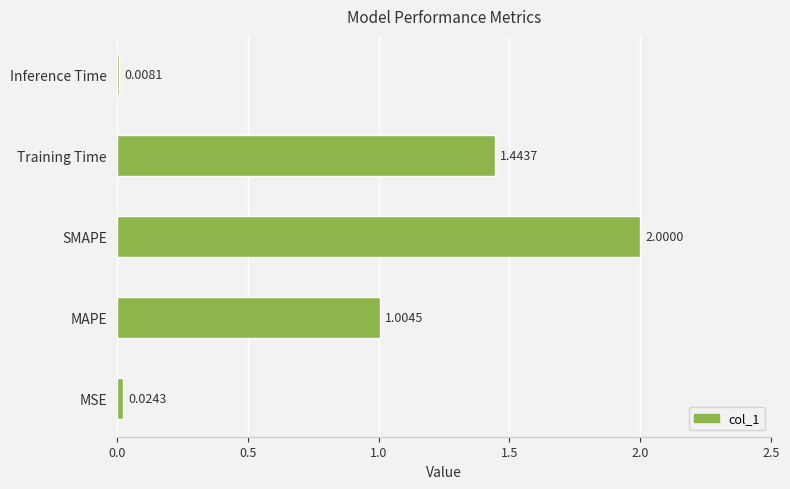

At which category does the chart reach its minimum across all series?

Inference Time